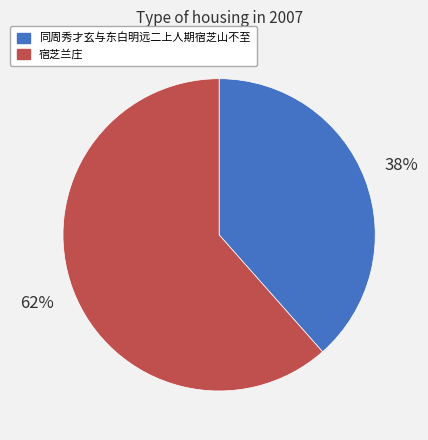

Which has a higher value, 同周秀才玄与东白明远二上人期宿芝山不至 or 宿芝兰庄?

宿芝兰庄